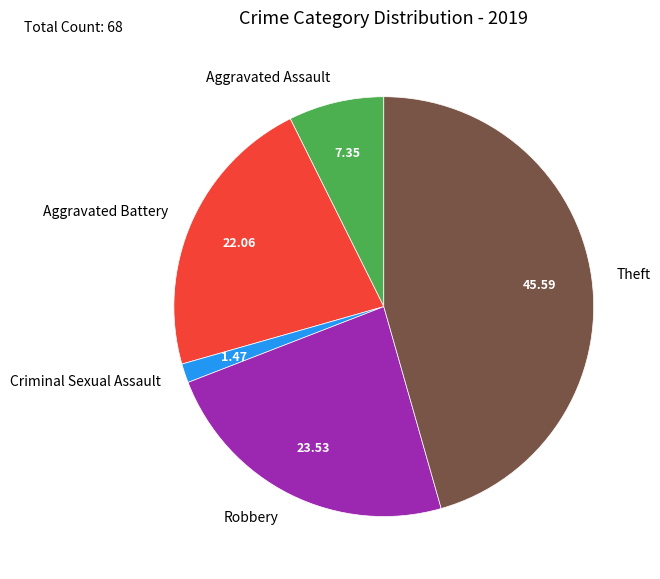

Count the number of slices in the pie.

5